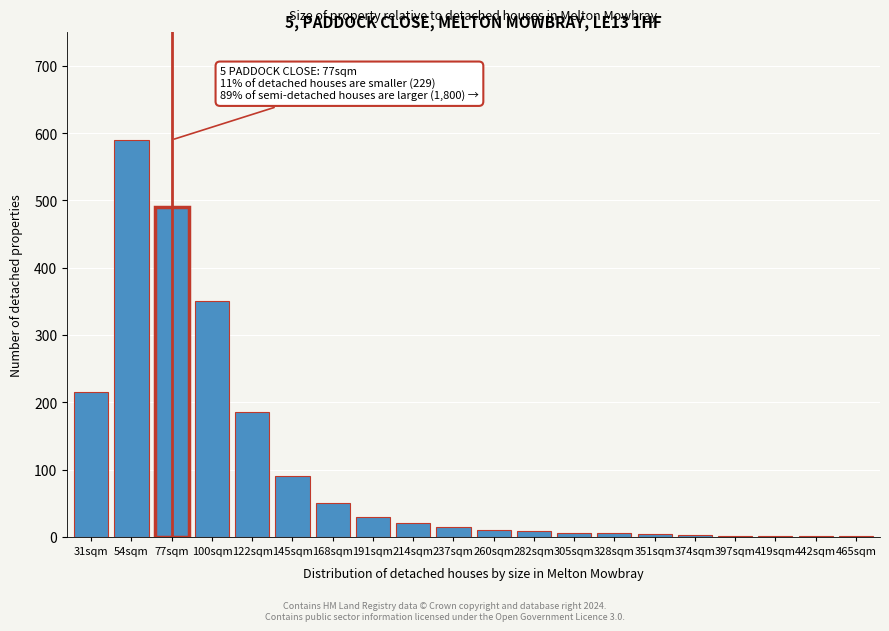

At which category does the chart reach its peak across all series?

54sqm